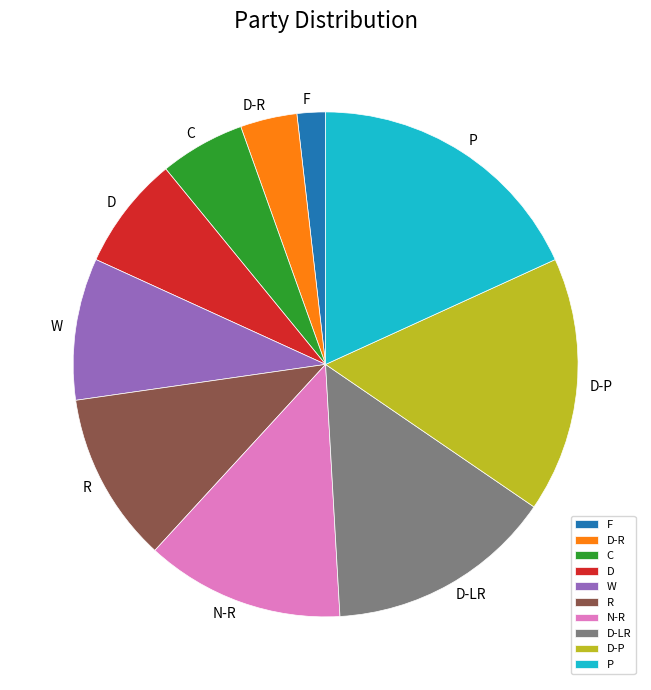

Is there any slice that represents more than half of the pie?

No